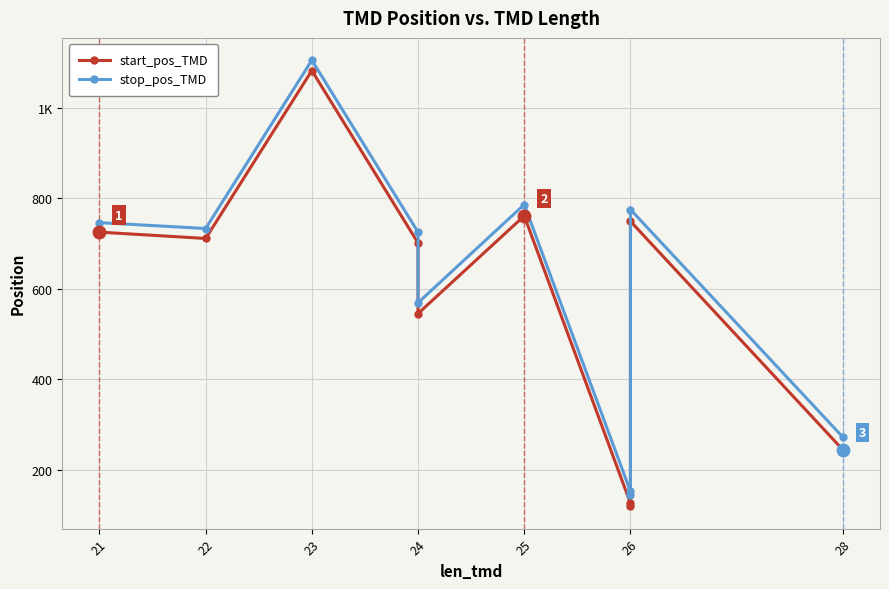

What is the lowest value of the start_pos_TMD series?

119